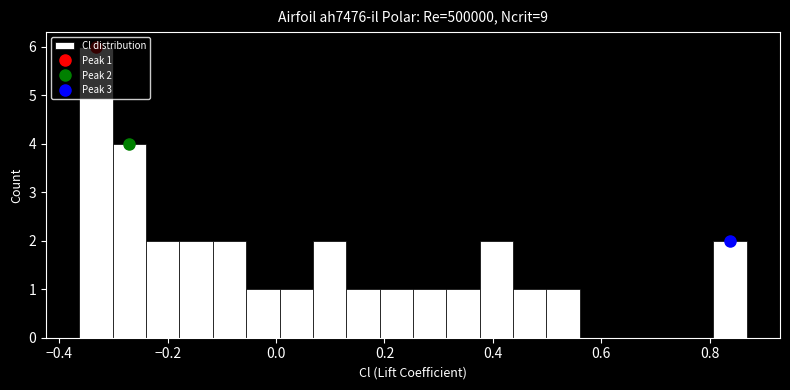

Read against the x-axis, roughly where is the centre of the tallest bar?

-0.34